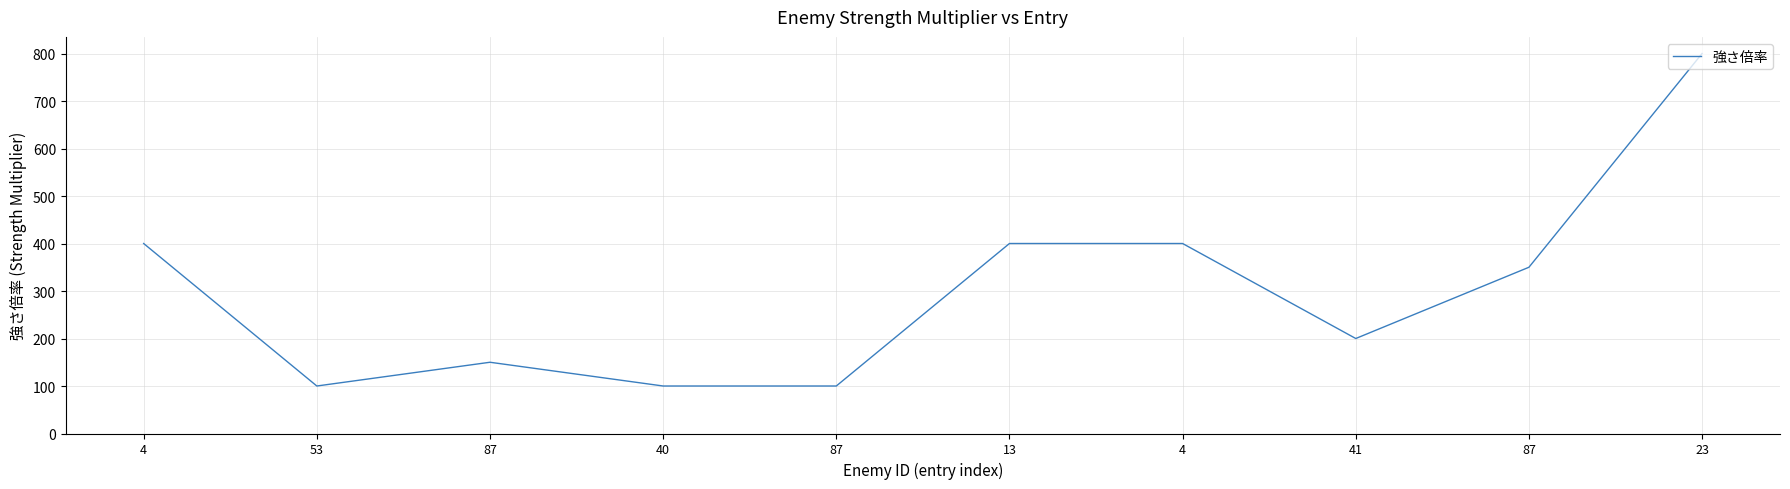

Which category has the highest value across all series?

23